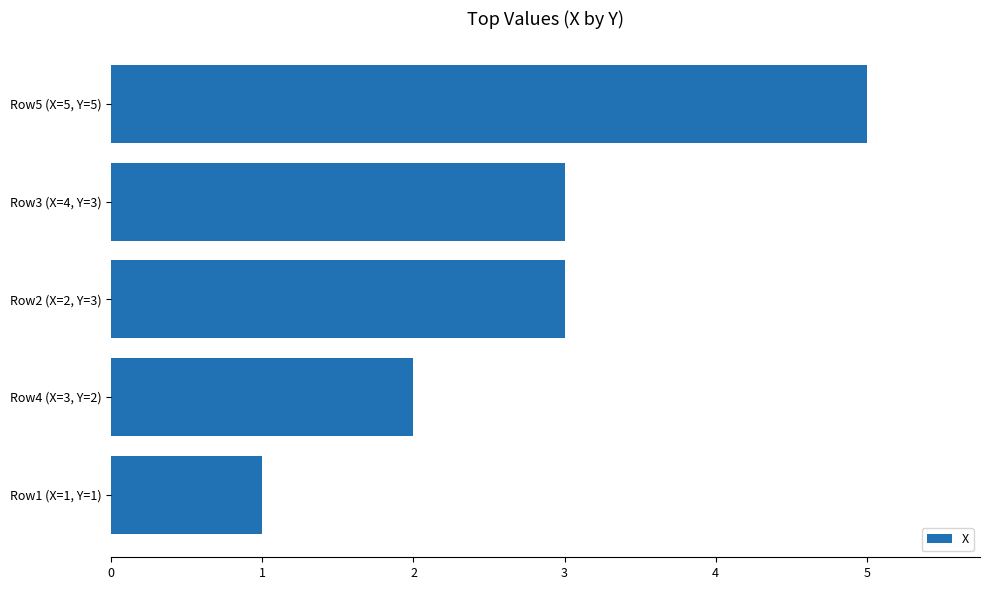

Reading top to bottom, list all the values displayed in this chart.

5	3	3	2	1